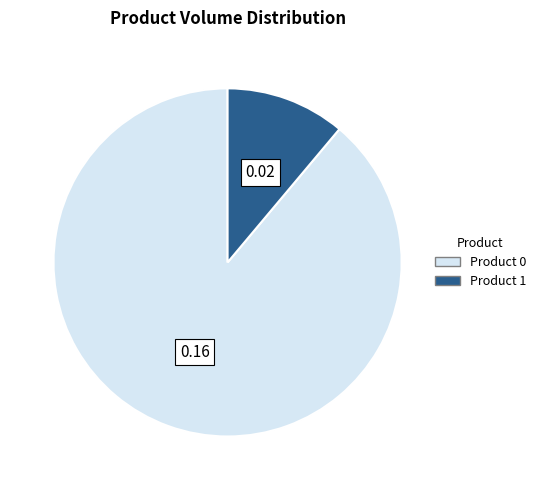

Is there any slice that represents more than half of the pie?

Yes